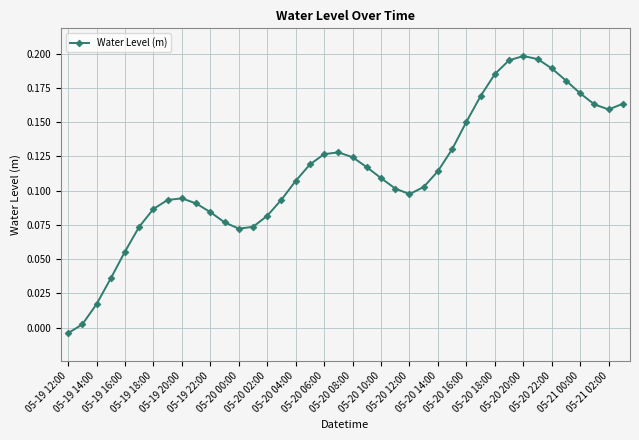

True or false: the data has more than 2 interior local peaks.

True